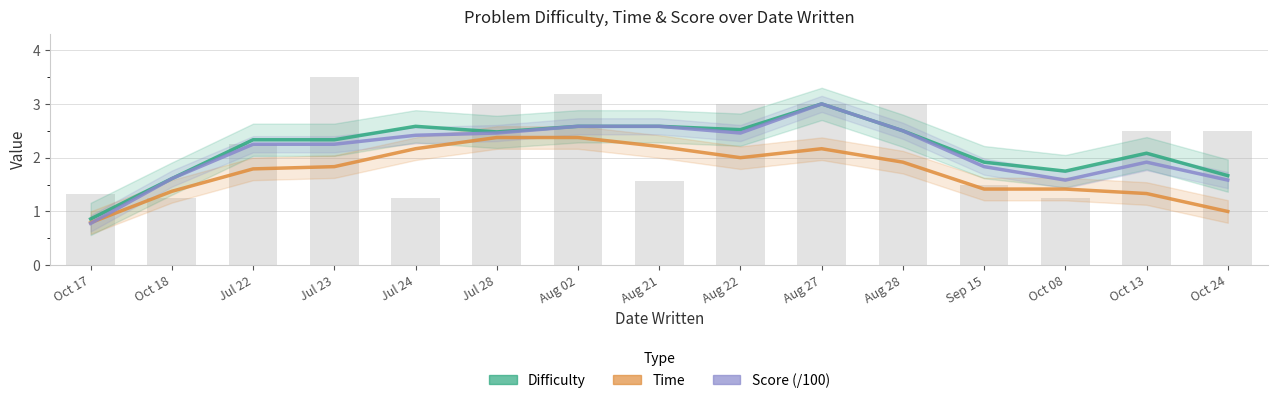

The value of Difficulty at Sep 15 is 2.9. True or false?

False